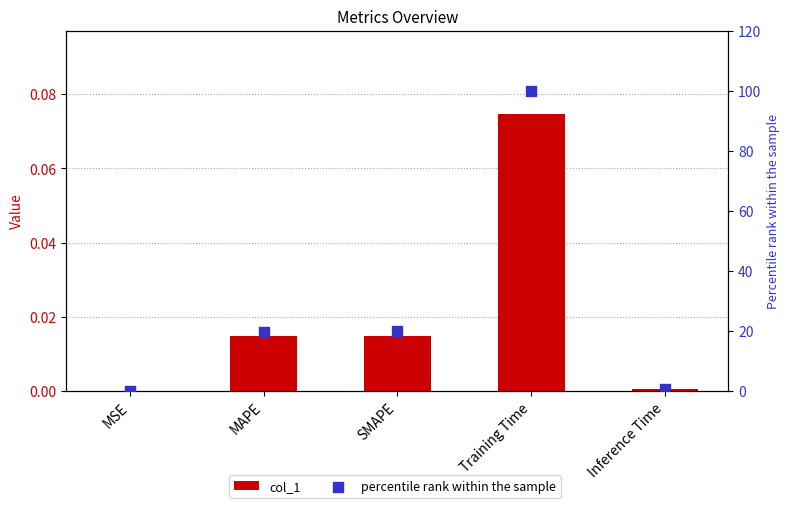

At how many categories does at least one series exceed 45?

1